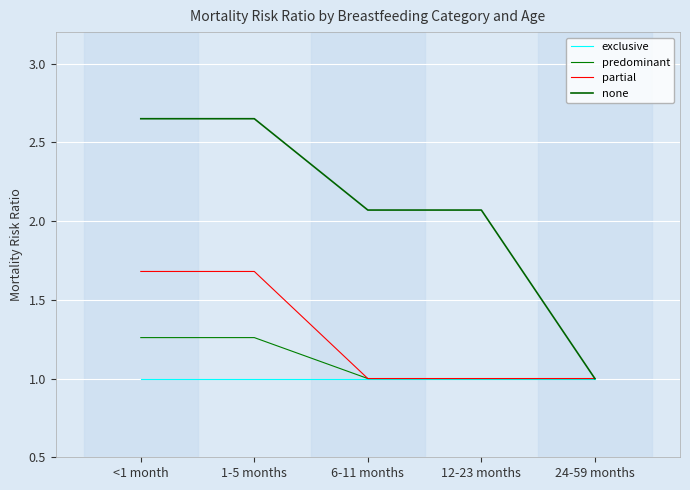

Reading right to left, what are all the values shown in this chart?

exclusive: 24-59 months=1.0	12-23 months=1.0	6-11 months=1.0	1-5 months=1.0	<1 month=1.0
predominant: 24-59 months=1.0	12-23 months=1.0	6-11 months=1.0	1-5 months=1.3	<1 month=1.3
partial: 24-59 months=1.0	12-23 months=1.0	6-11 months=1.0	1-5 months=1.7	<1 month=1.7
none: 24-59 months=1.0	12-23 months=2.1	6-11 months=2.1	1-5 months=2.6	<1 month=2.6